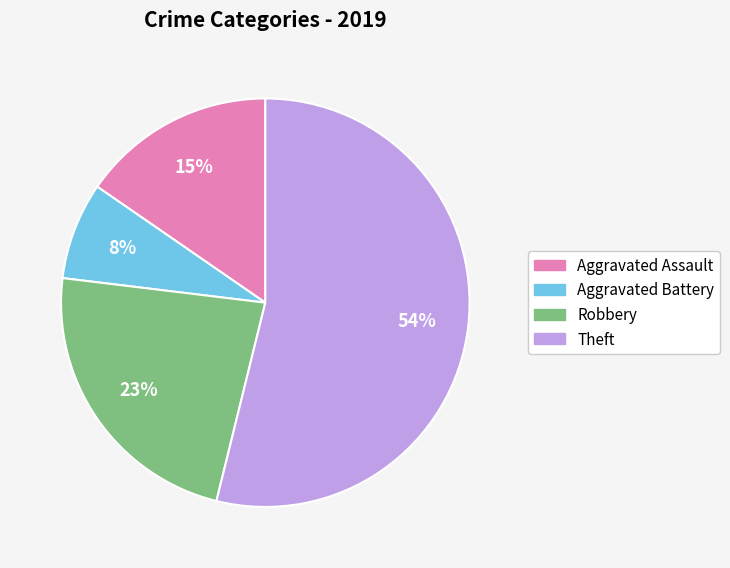

Is there a majority slice in this chart?

Yes